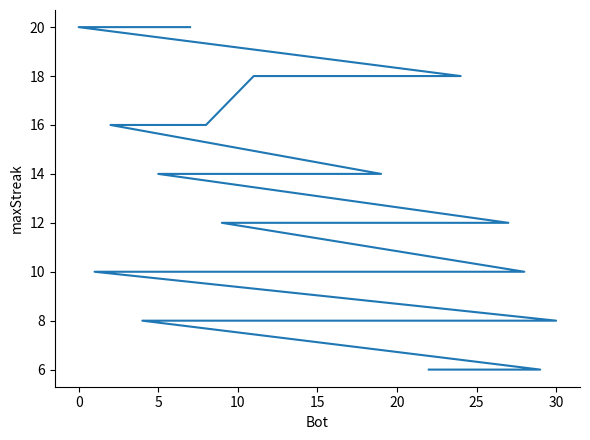

Does the chart display data point markers on the line(s)?

No